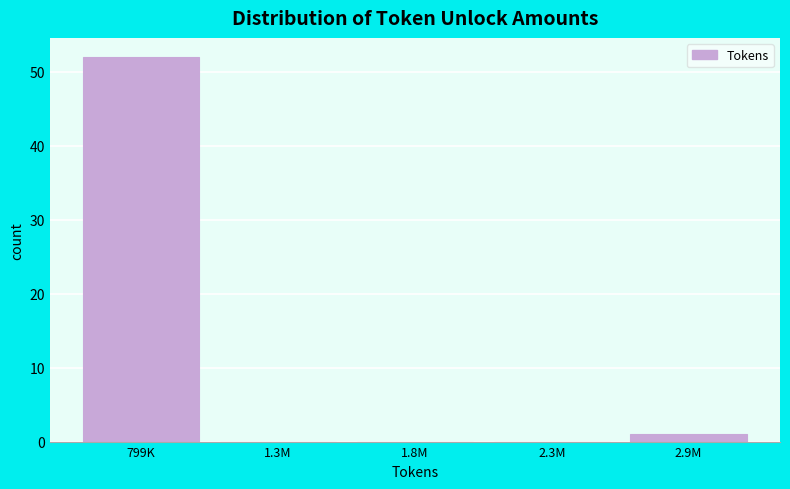

Reading right to left, list all the values displayed in this chart.

2.9M=1	2.3M=0	1.8M=0	1.3M=0	799K=52